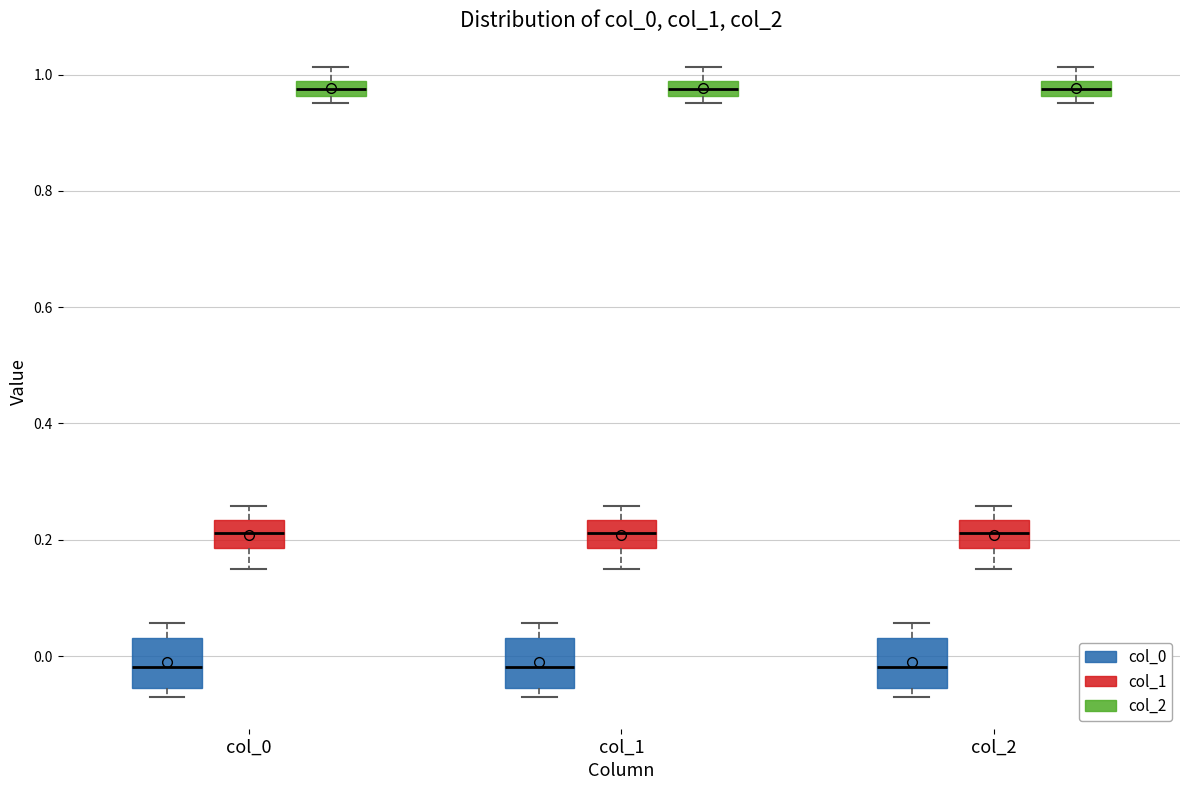

Where does the lower whisker of the box for col_0 (col_1) end on the y-axis? The values are not printed on the chart, so give them approximately, as read against the axis.

0.16